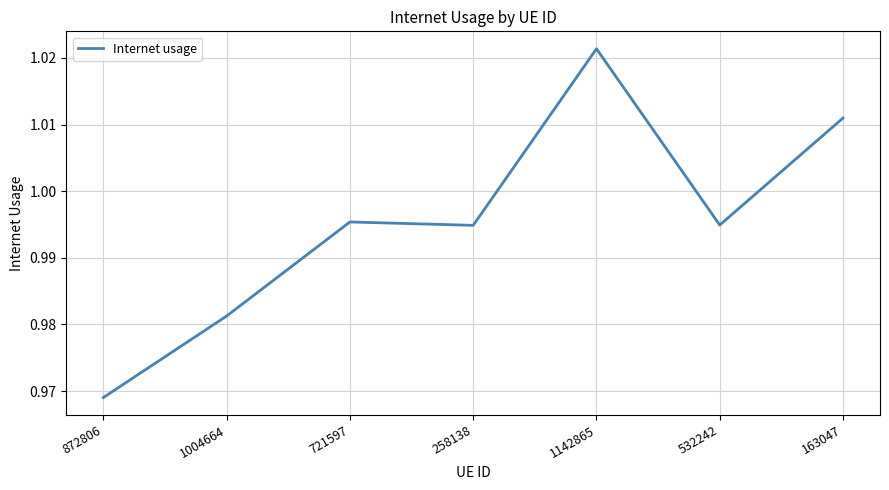

True or false: there are more than 0 points higher than both neighbors.

True